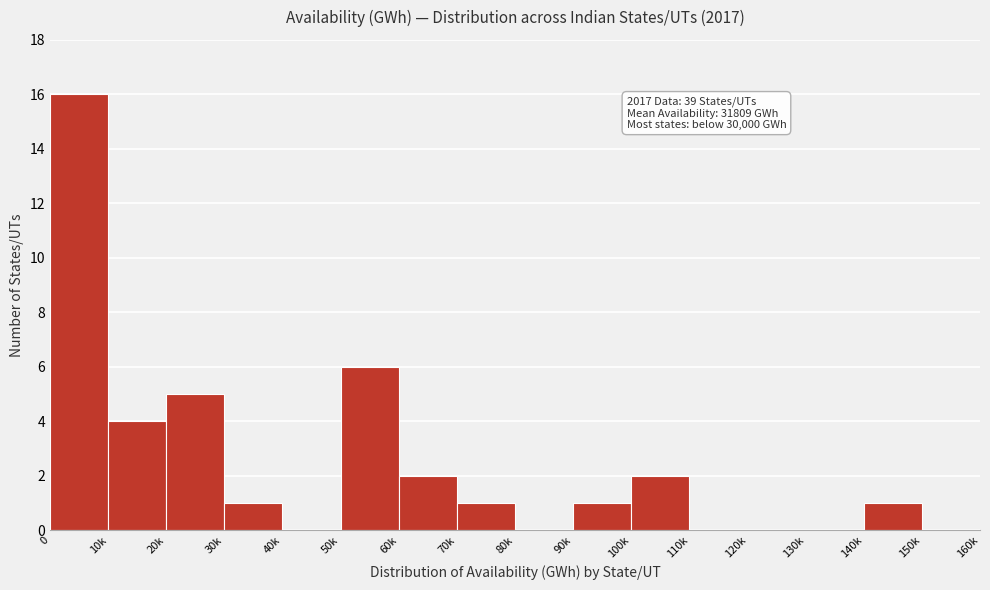

Reading right to left, extract all data points from this chart.

150k=0	140k=1	130k=0	120k=0	110k=0	100k=2	90k=1	80k=0	70k=1	60k=2	50k=6	40k=0	30k=1	20k=5	10k=4	0=16